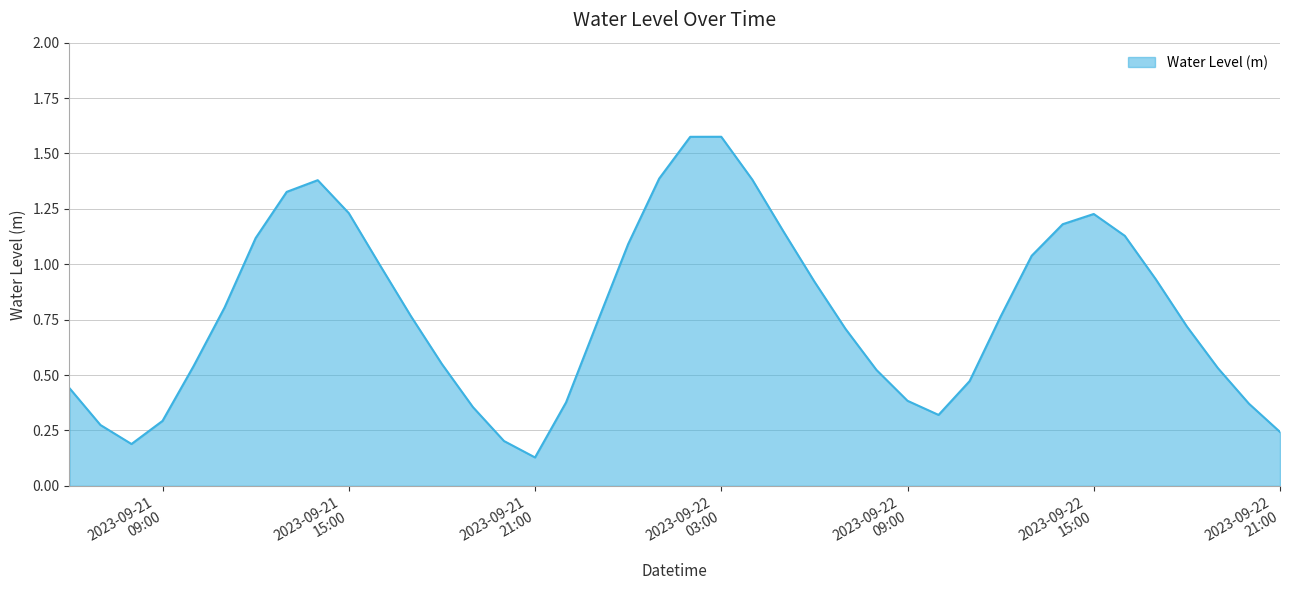

How many interior local peaks (higher than both neighbors) does the data have?

3